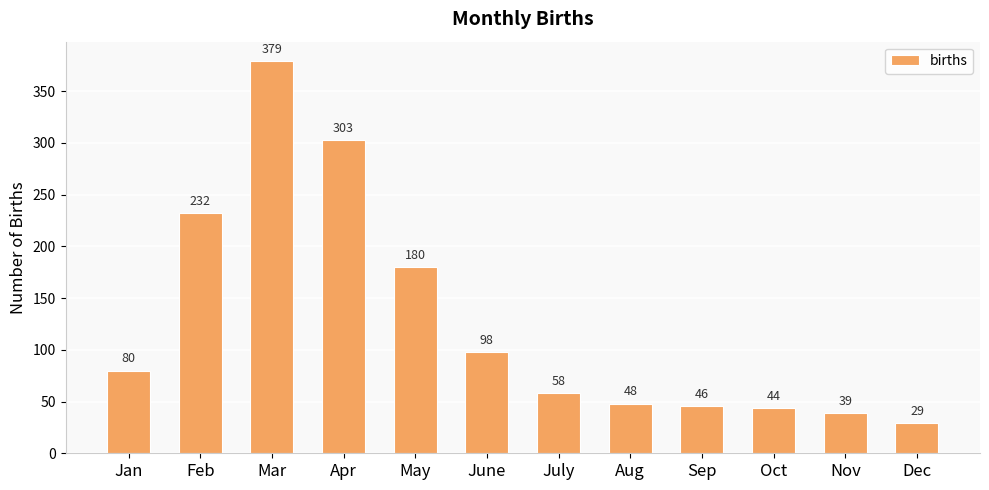

At which category does the chart reach its peak across all series?

Mar